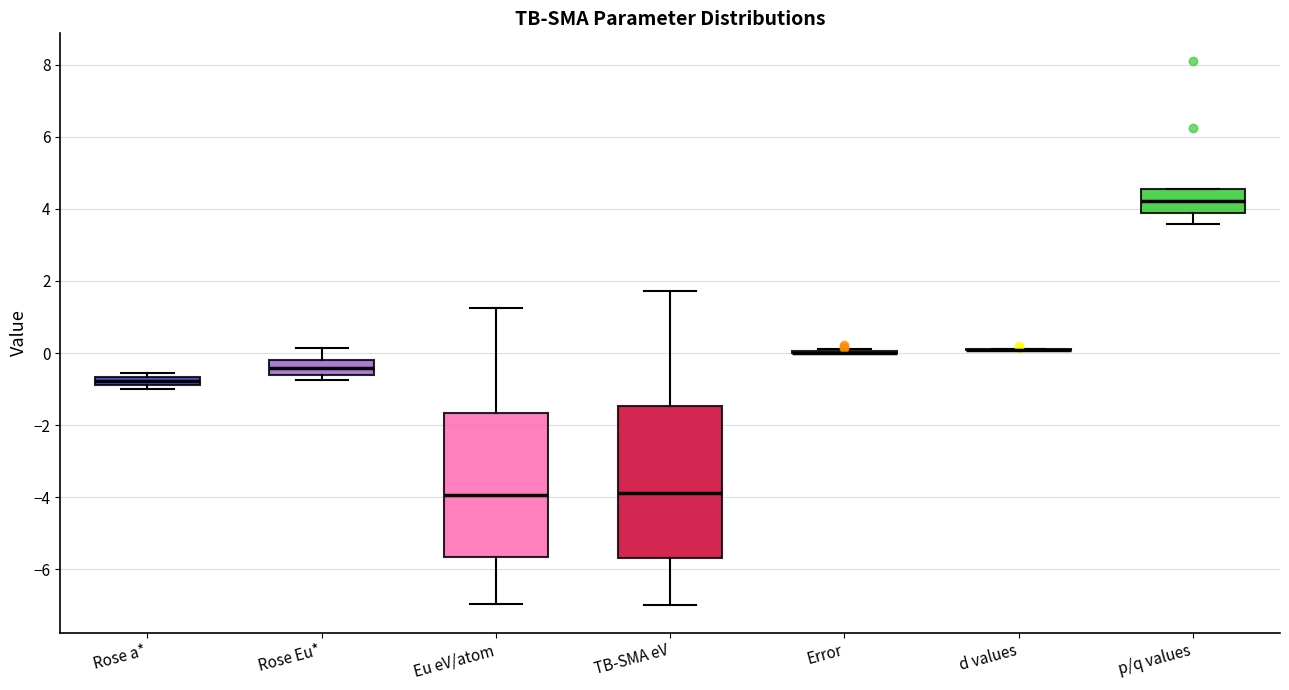

Which box is the tallest, from its lower edge to its upper edge?

TB-SMA eV